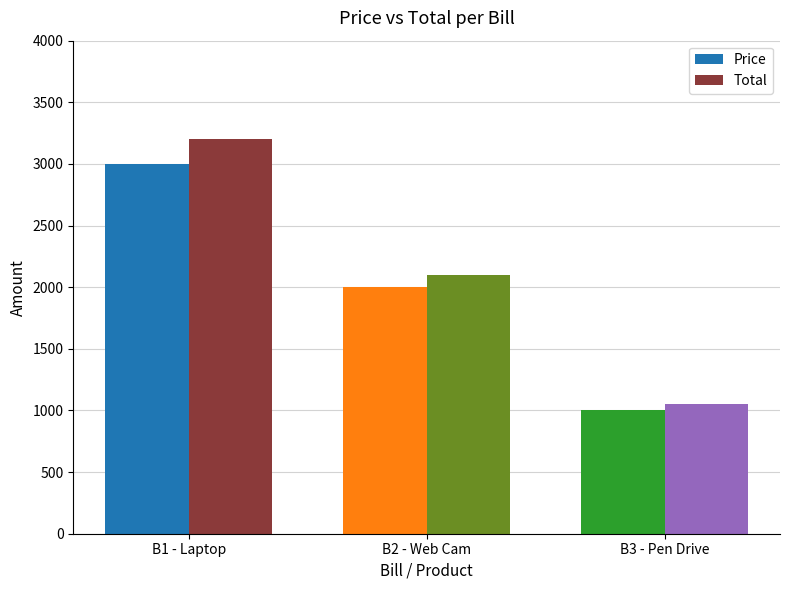

What is the total value across all series at B3 - Pen Drive?

2050